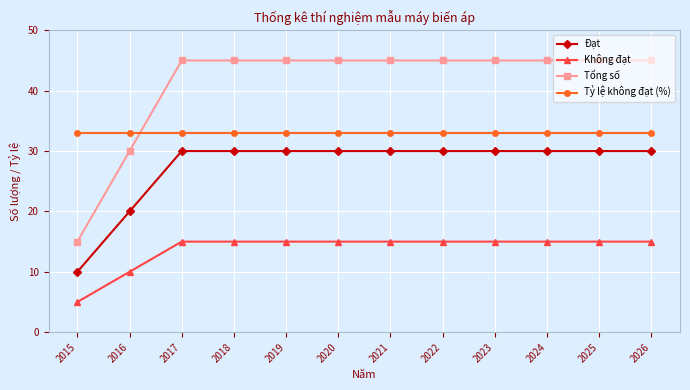

Reading left to right, transcribe all the data shown in this chart.

Đạt: 2015=10	2016=20	2017=30	2018=30	2019=30	2020=30	2021=30	2022=30	2023=30	2024=30	2025=30	2026=30
Không đạt: 2015=5	2016=10	2017=15	2018=15	2019=15	2020=15	2021=15	2022=15	2023=15	2024=15	2025=15	2026=15
Tổng số: 2015=15	2016=30	2017=45	2018=45	2019=45	2020=45	2021=45	2022=45	2023=45	2024=45	2025=45	2026=45
Tỷ lệ không đạt (%): 2015=33	2016=33	2017=33	2018=33	2019=33	2020=33	2021=33	2022=33	2023=33	2024=33	2025=33	2026=33